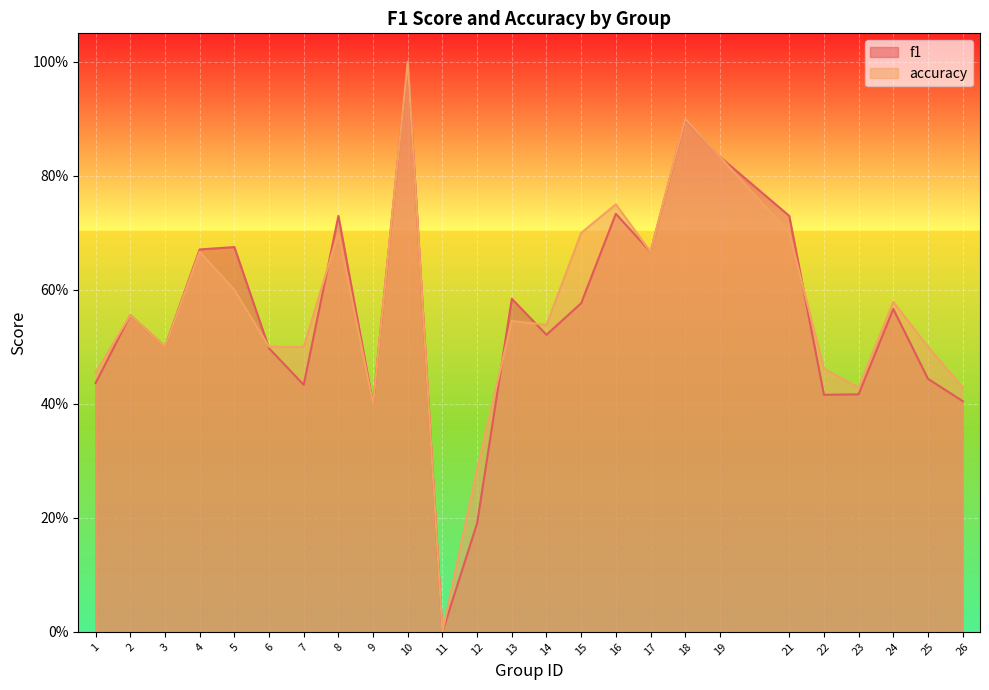

Which label corresponds to the largest value in the chart?

10